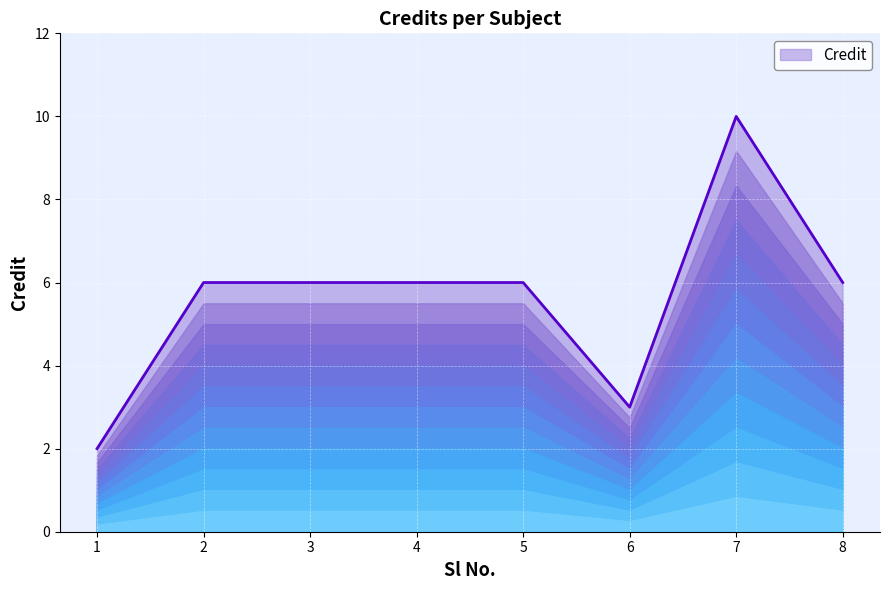

Which has a higher value, 5 or 2?

5